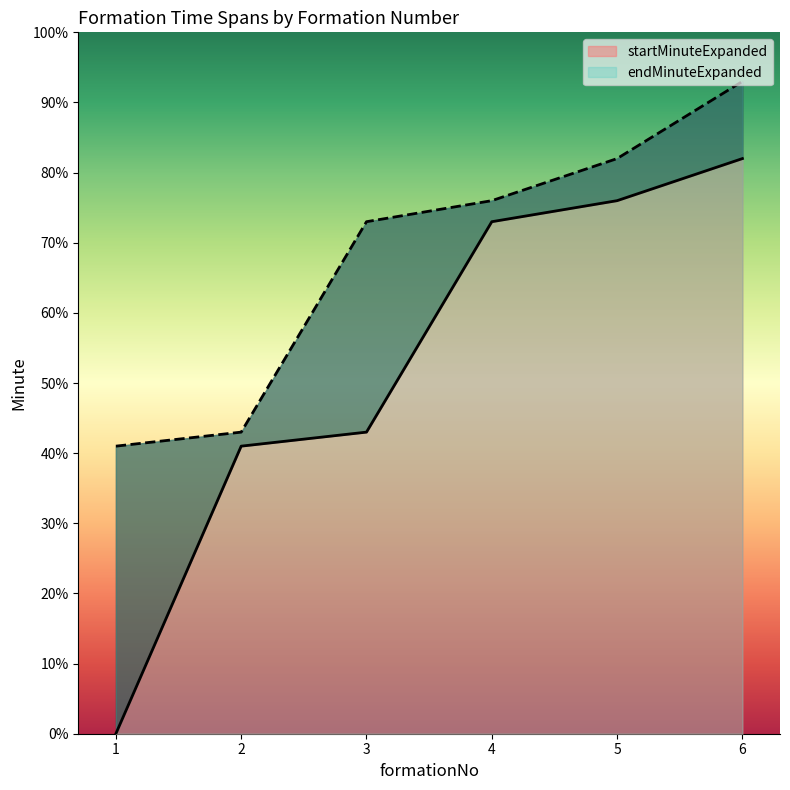

List the series in order of their overall mean, highest first.

endMinuteExpanded, startMinuteExpanded